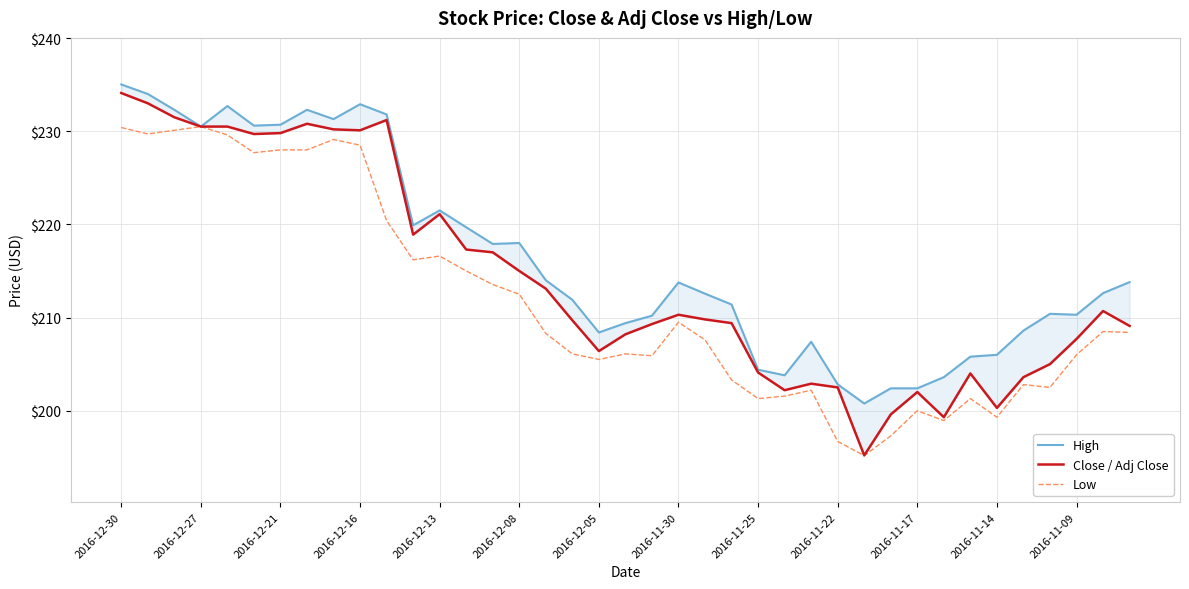

The value of Low at 37 is 97.6. True or false?

False